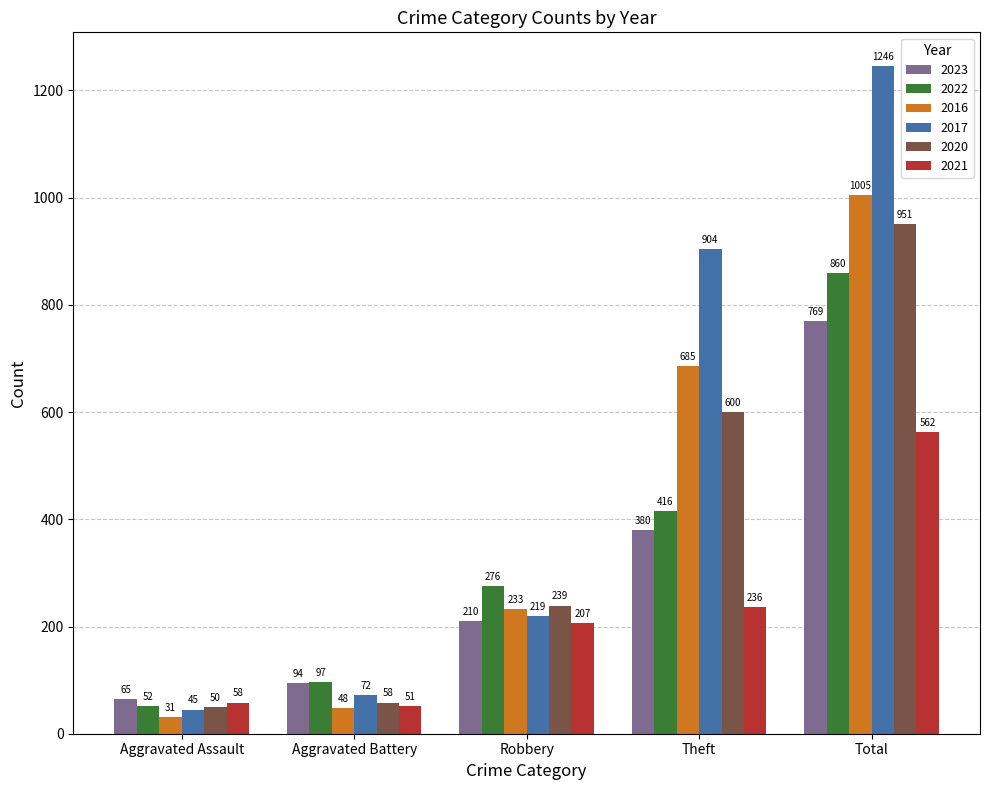

What are all the series names shown in the legend?

2023, 2022, 2016, 2017, 2020, 2021